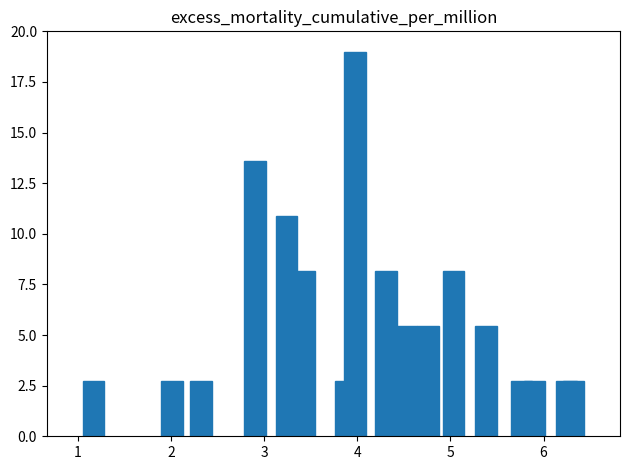

What is the value of the 4th bar from the left?

13.6